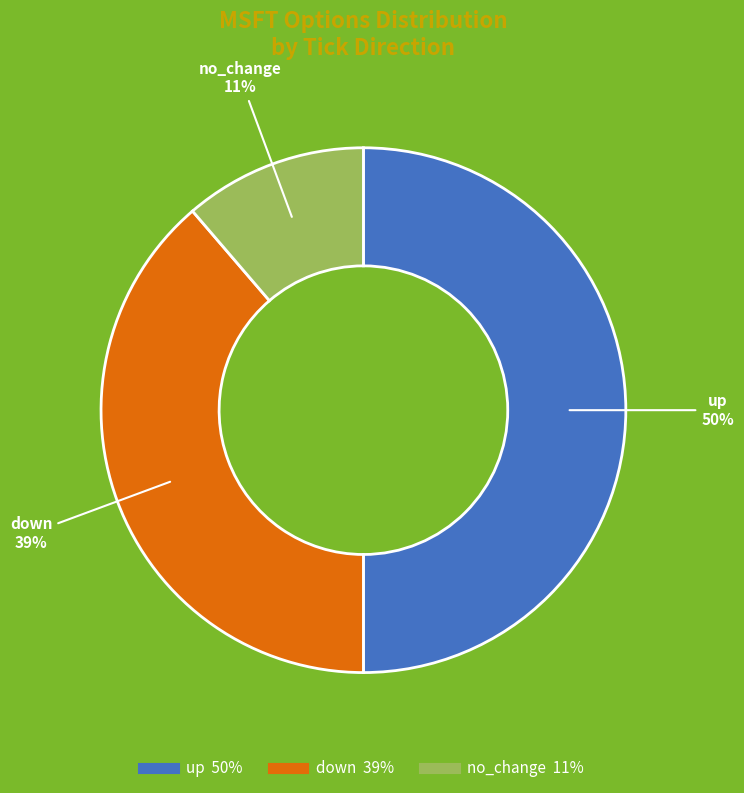

Is the sum of no_change and up greater than half?

Yes